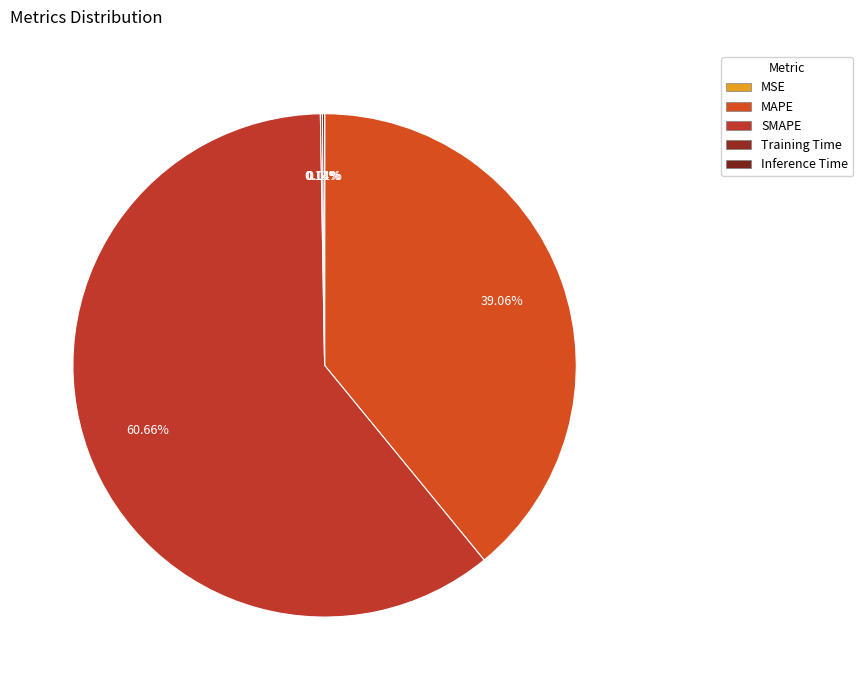

Which has a higher value, Training Time or MSE?

Training Time